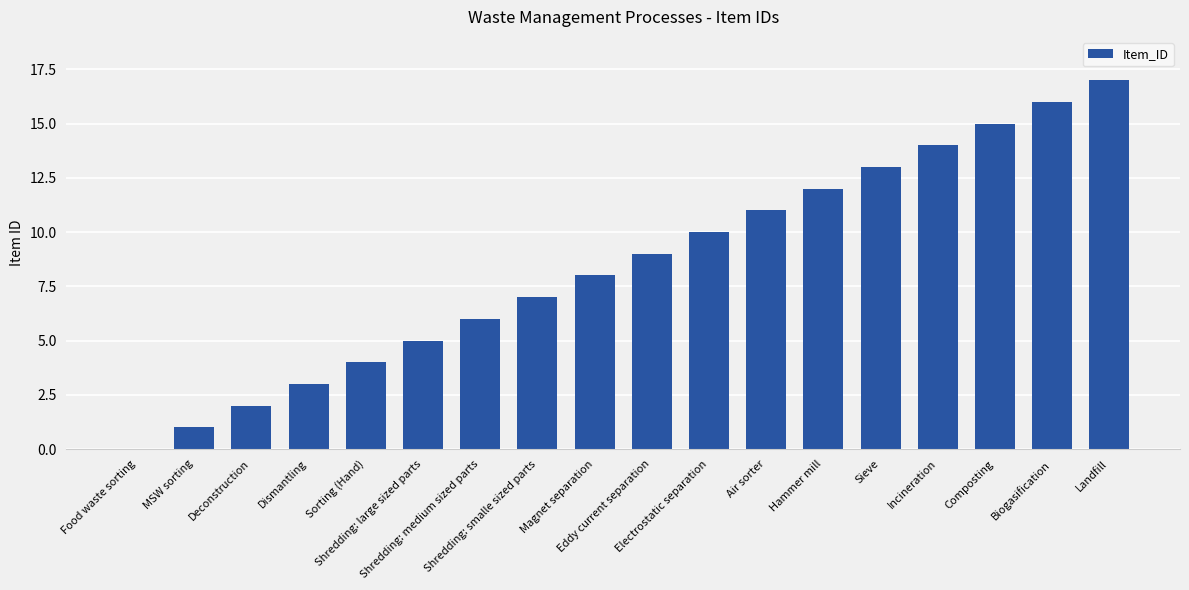

What is the sum of all values?

153